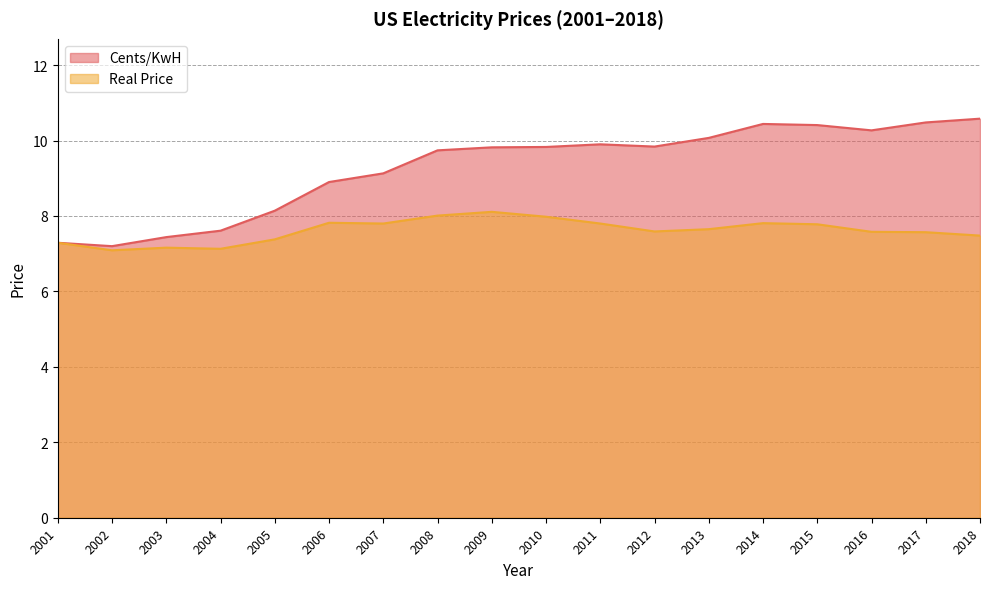

What are all the series names shown in the legend?

Cents/KwH, Real Price